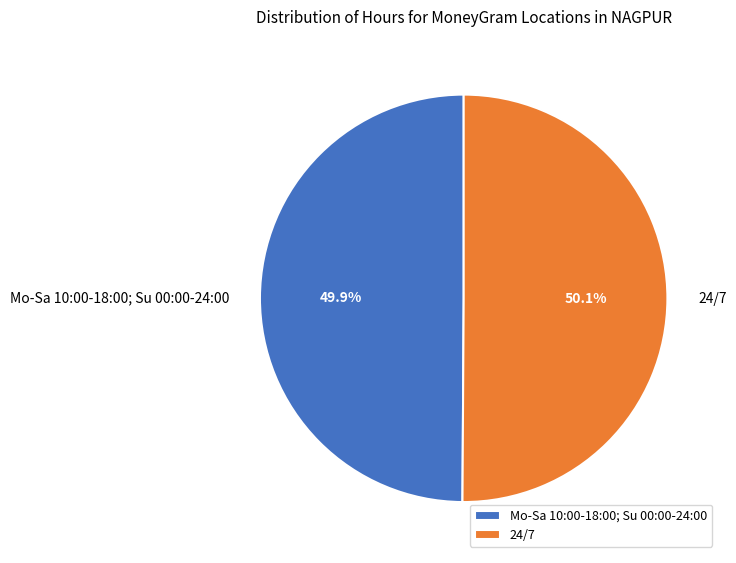

How many segments does this pie chart have?

2